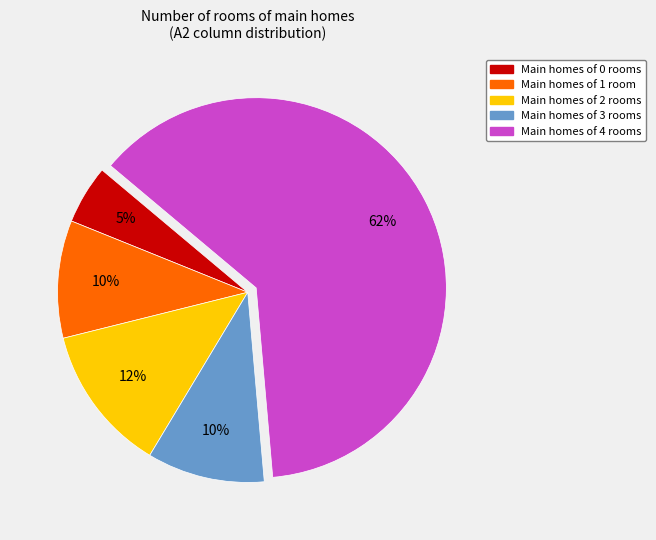

To the nearest percent, what portion does Main homes of 3 rooms represent?

10%